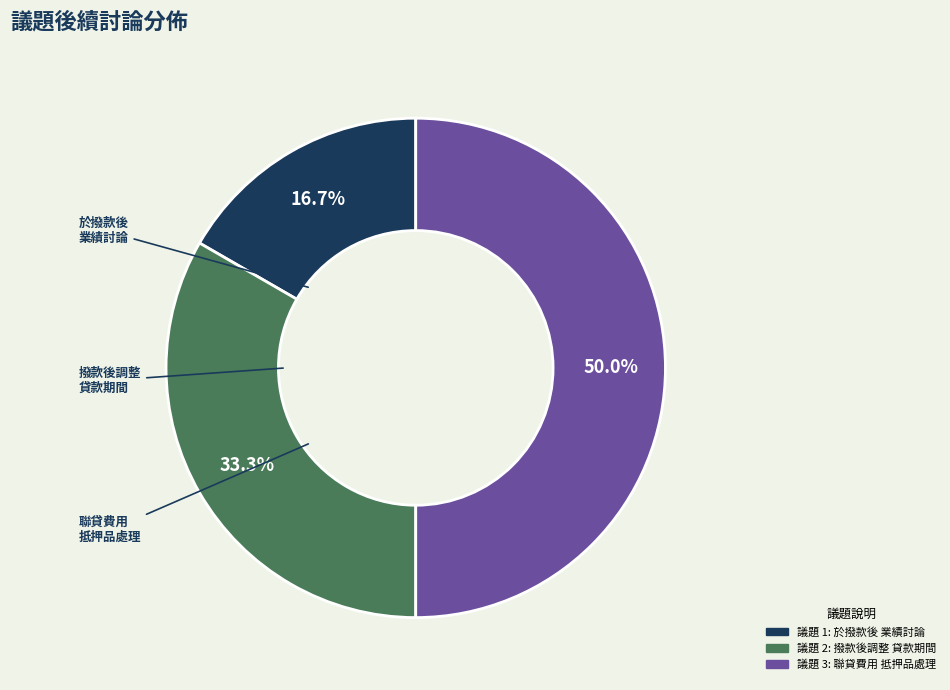

Which slice is the smallest?

於撥款後